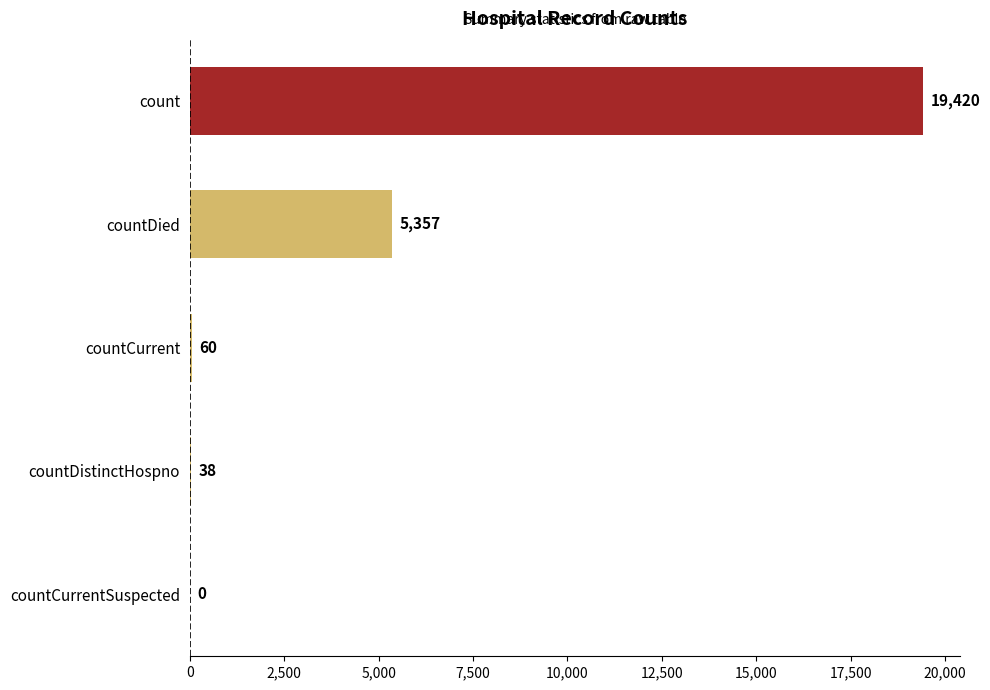

How many values are above zero?

4